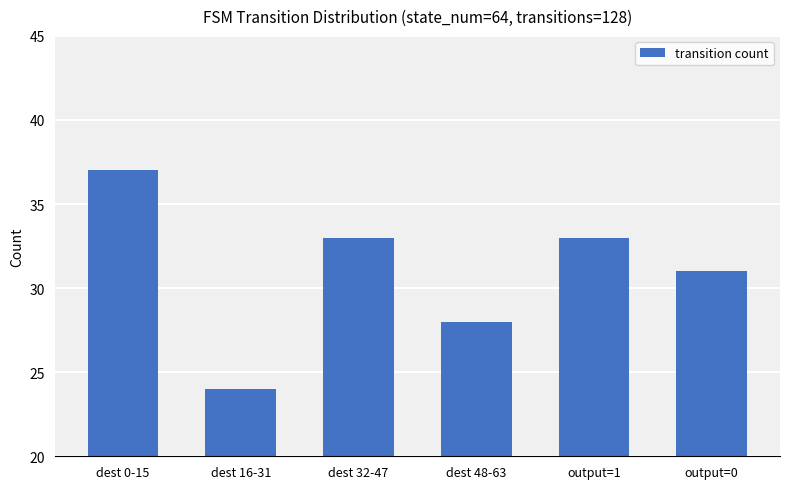

What is the difference between the values at dest 32-47 and dest 48-63?

5